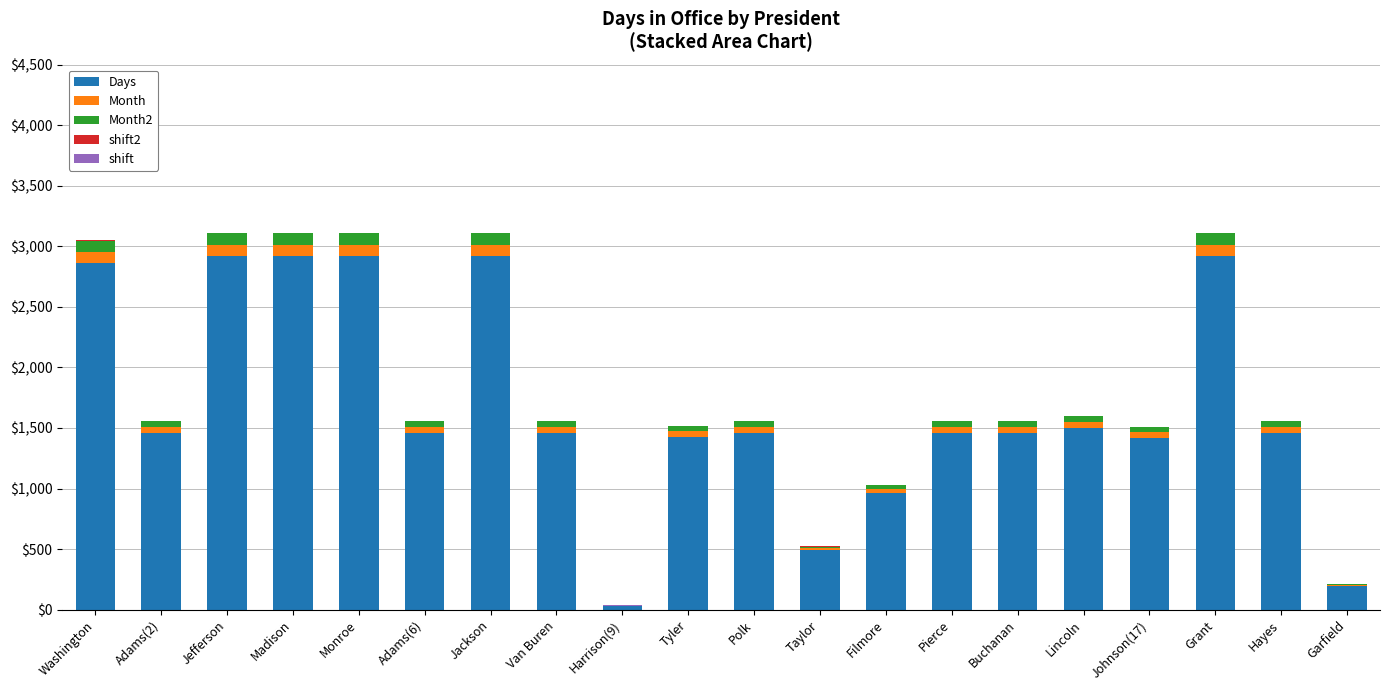

Are the bars horizontal?

No